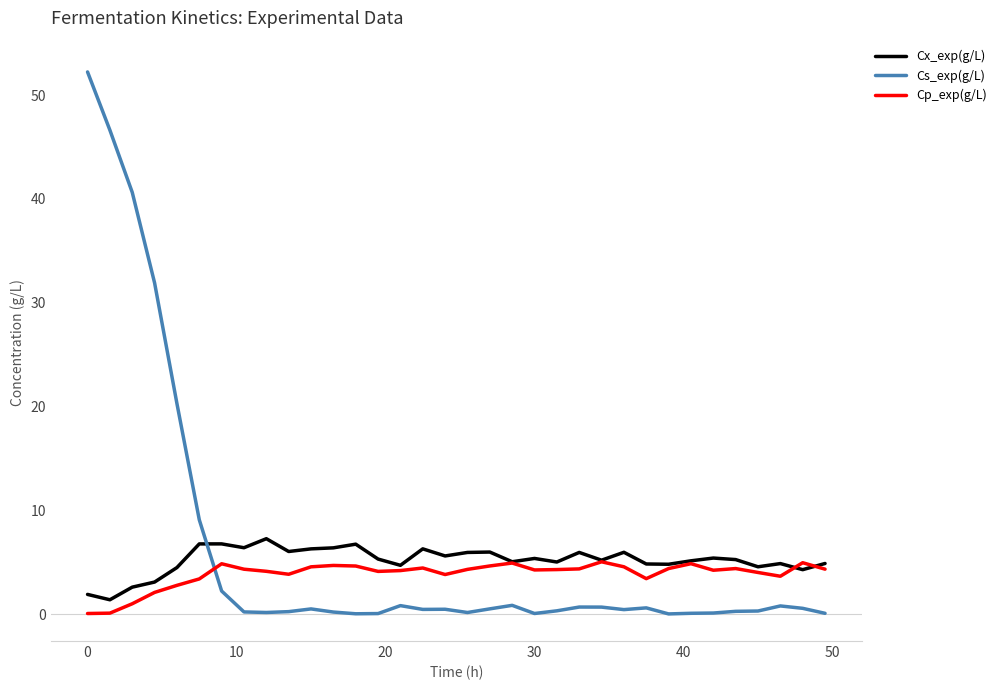

What is the maximum value shown in the chart?

52.2